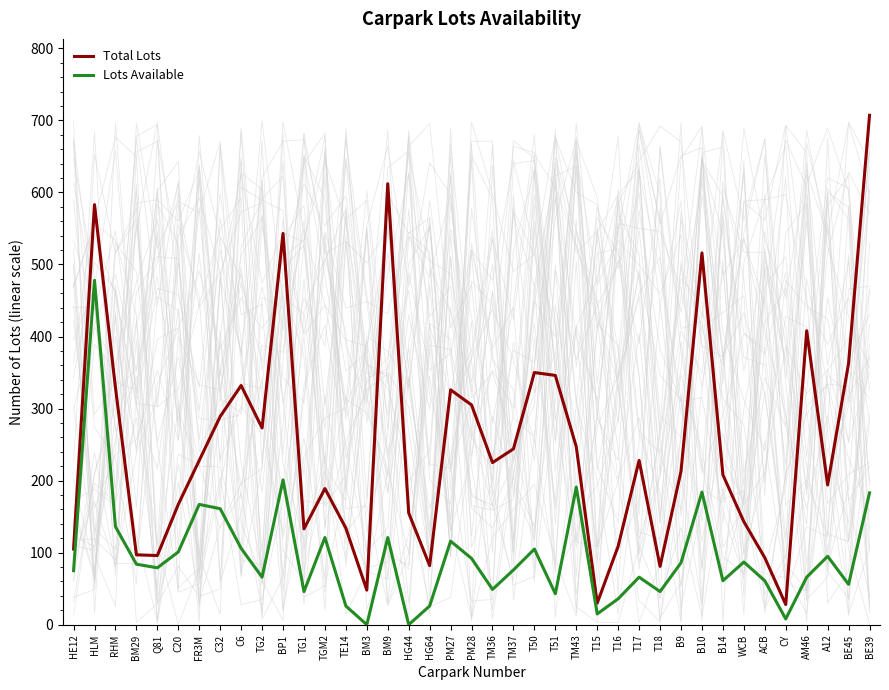

What is the label of the 15th point from the right?

TM43